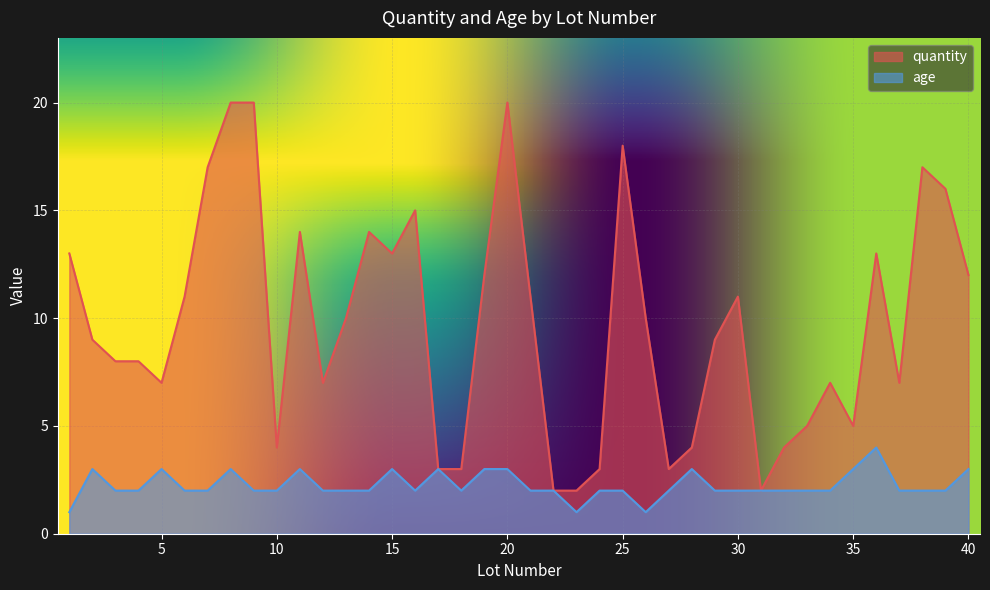

What is the approximate value of quantity at 3?

8